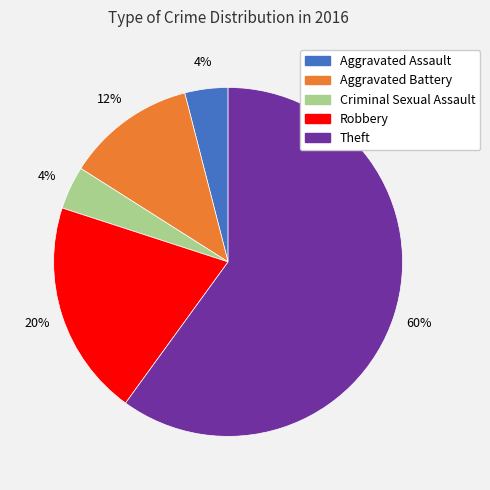

To the nearest percent, what percentage of the pie is Criminal Sexual Assault?

4%